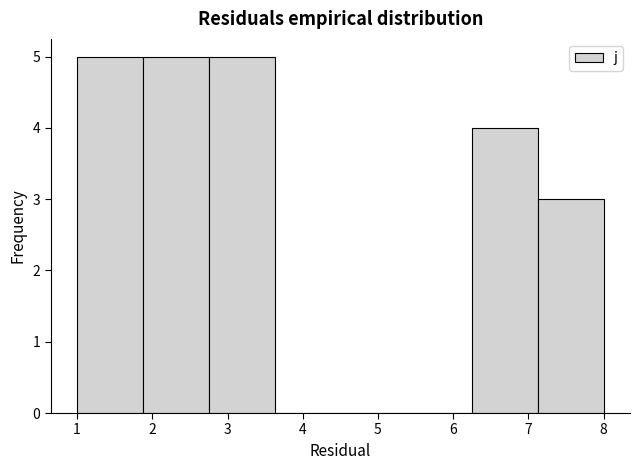

Reading left to right, list every bar in this chart as the range it spans on the x-axis followed by its height. Neither the bar edges nor the heights are printed on the chart, so give them approximately, as read against the axes.

1.0 to 1.9: 5
1.9 to 2.8: 5
2.8 to 3.6: 5
3.6 to 4.5: 0
4.5 to 5.4: 0
5.4 to 6.3: 0
6.3 to 7.1: 4
7.1 to 8.0: 3